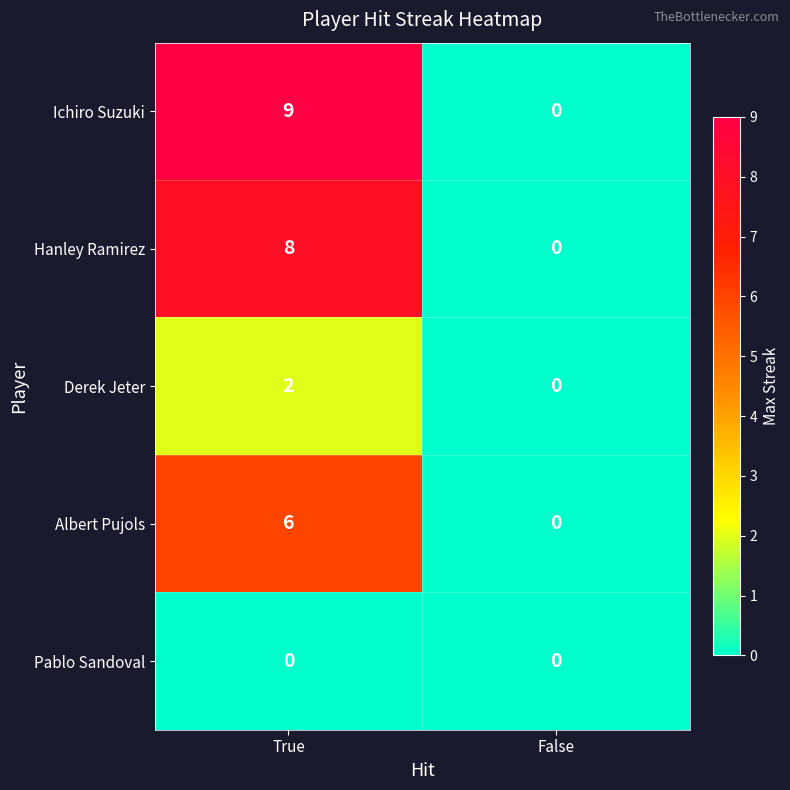

Which category has the lowest value in the Ichiro Suzuki series?

False